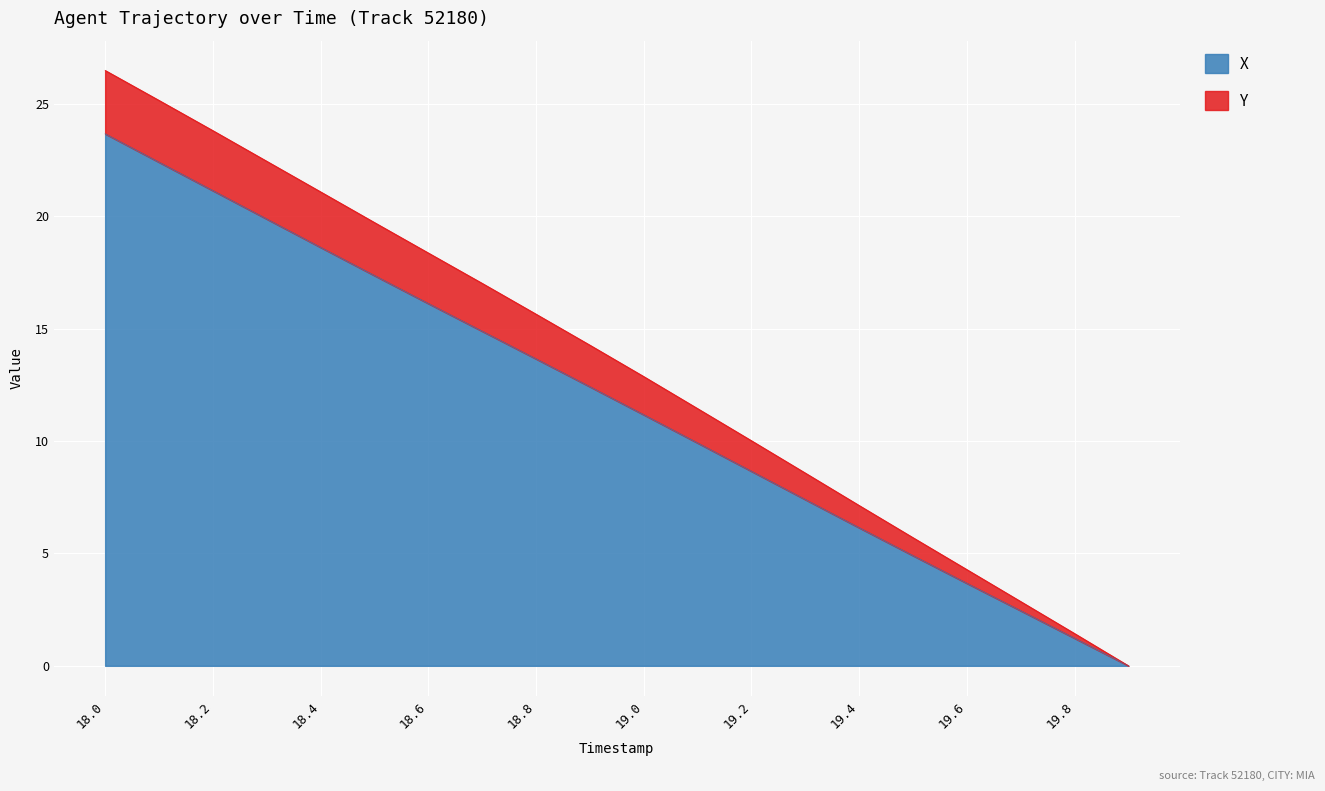

Which category has the highest value in the Y series?

18.0